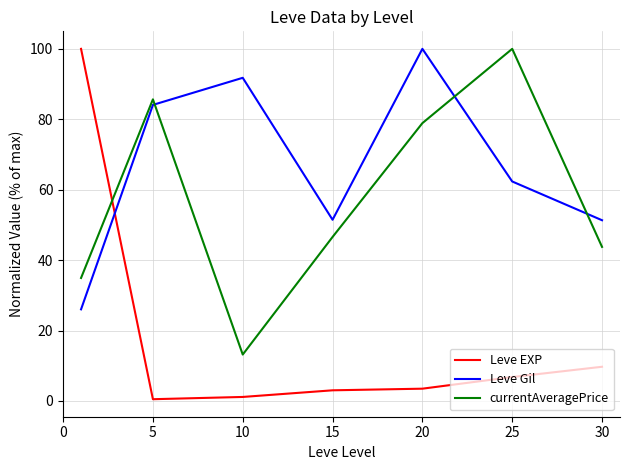

What is the difference between the maximum and minimum values in the currentAveragePrice series?

86.8